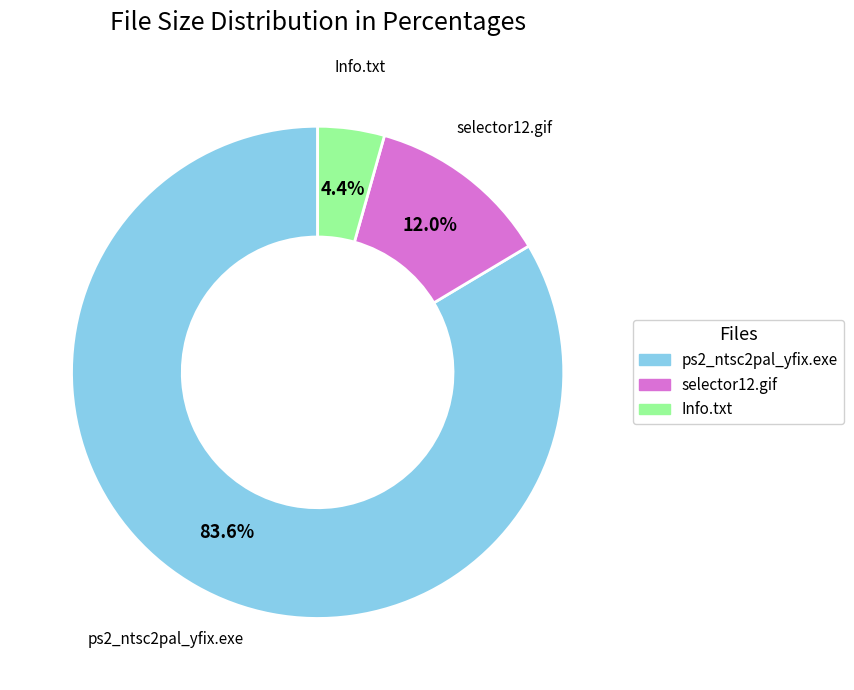

How many segments does this pie chart have?

3